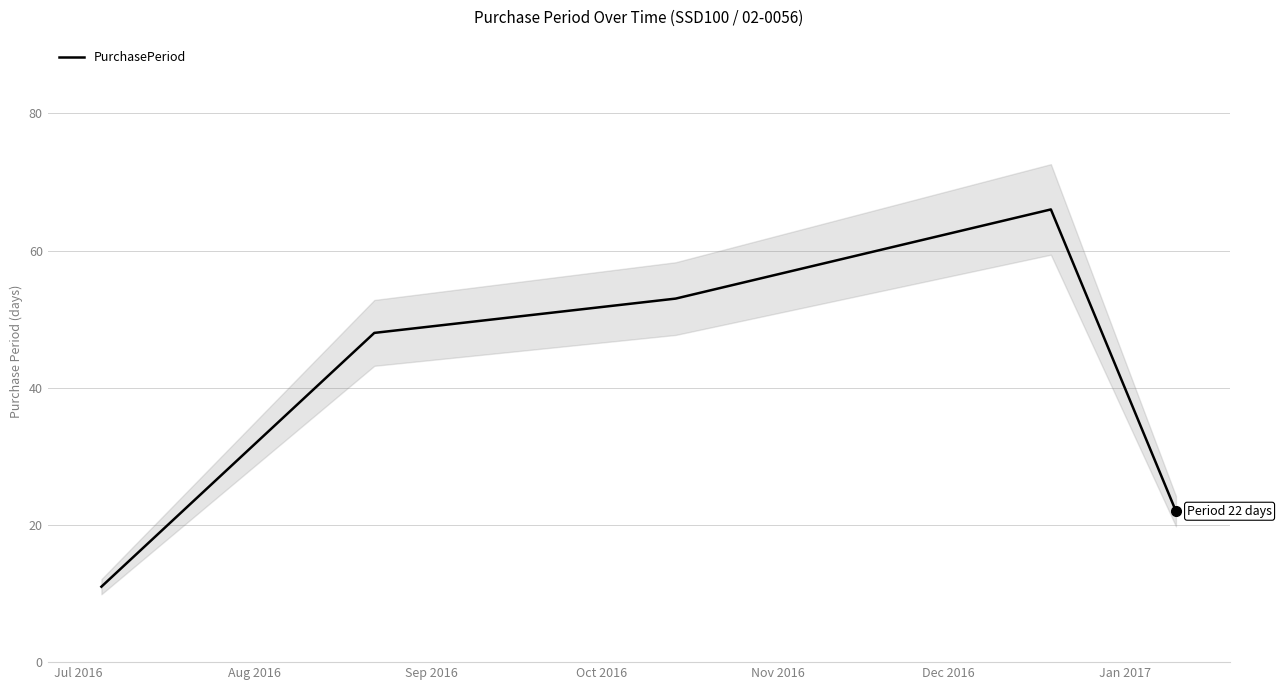

What is the maximum value for PurchasePeriod?

66